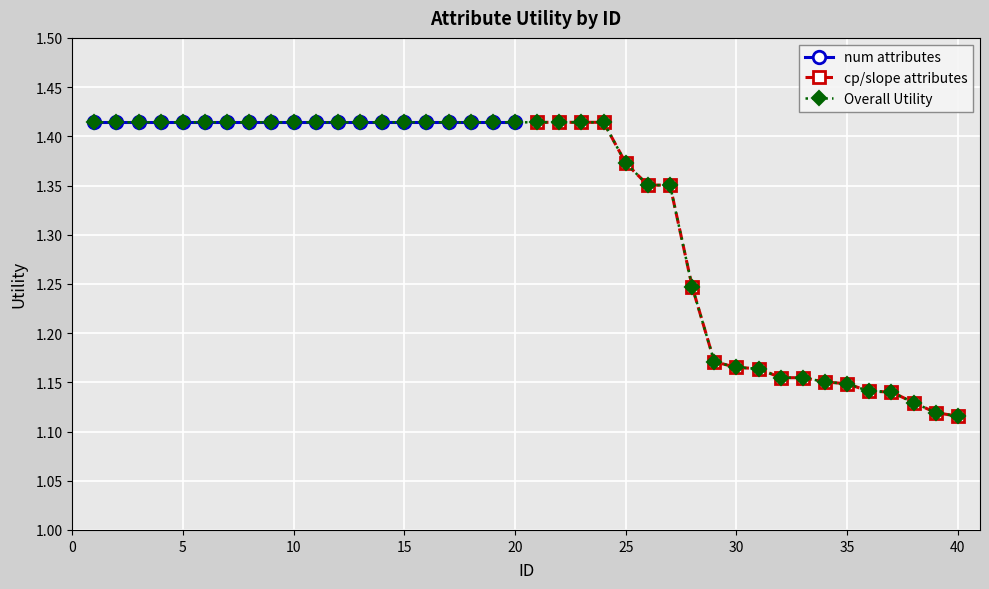

Reading left to right, what are all the values shown in this chart?

1=1.4	2=1.4	3=1.4	4=1.4	5=1.4	6=1.4	7=1.4	8=1.4	9=1.4	10=1.4	11=1.4	12=1.4	13=1.4	14=1.4	15=1.4	16=1.4	17=1.4	18=1.4	19=1.4	20=1.4	21=1.4	22=1.4	23=1.4	24=1.4	25=1.4	26=1.4	27=1.4	28=1.2	29=1.2	30=1.2	31=1.2	32=1.2	33=1.2	34=1.2	35=1.1	36=1.1	37=1.1	38=1.1	39=1.1	40=1.1